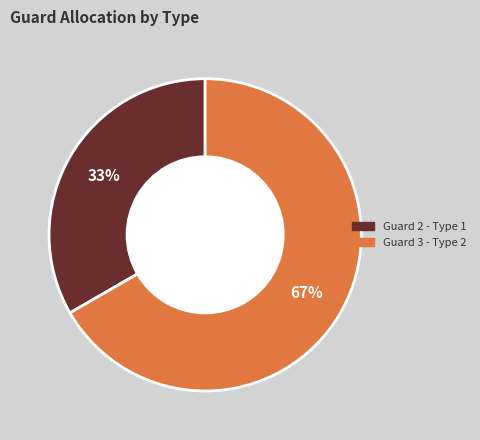

To the nearest percent, what is the average slice percentage?

50%